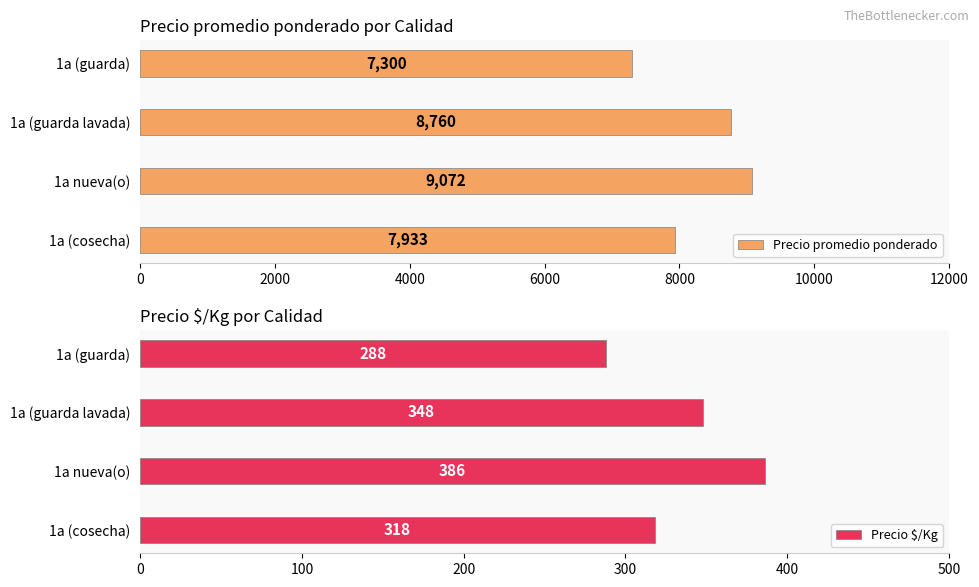

The Precio $/Kg series shows 288 at 1a (guarda). True or false?

True